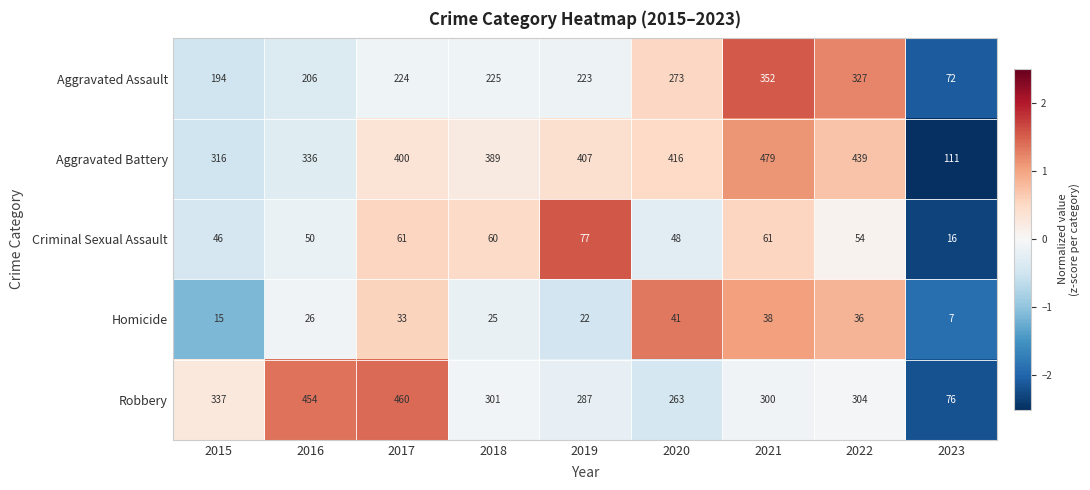

What value does the Aggravated Assault series have at 2016?

206